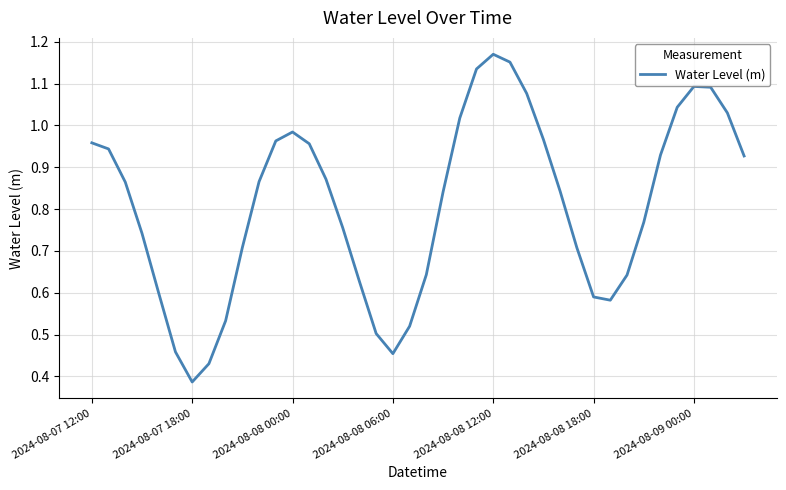

At which label is the value closest to 0?

2024-08-07 18:00